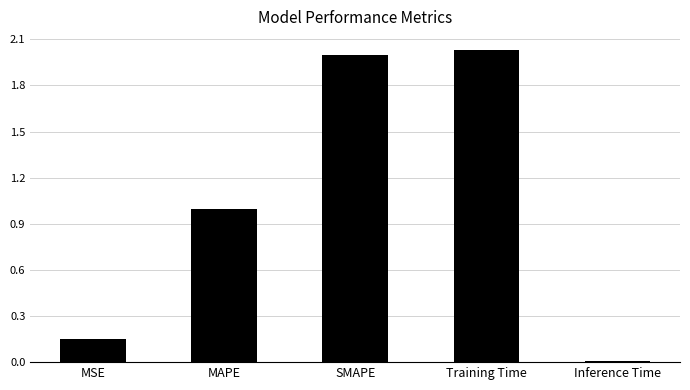

True or false: the data shows 0.5 at MAPE.

False